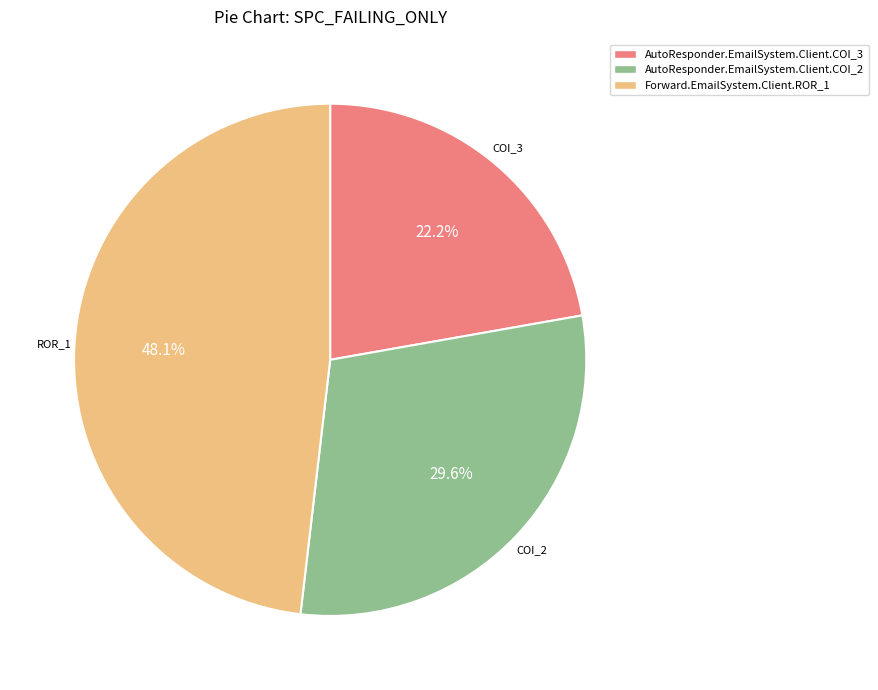

Rank the categories by value from lowest to highest.

AutoResponder.EmailSystem.Client.COI_3, AutoResponder.EmailSystem.Client.COI_2, Forward.EmailSystem.Client.ROR_1